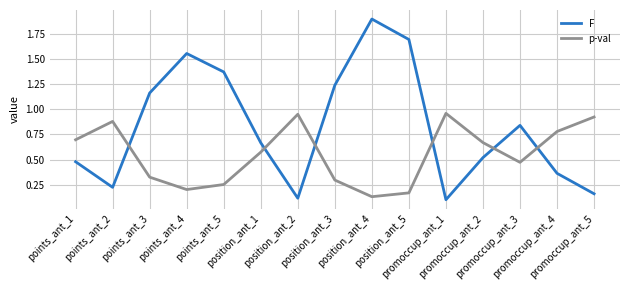

Rank the series by their maximum value, from lowest to highest.

p-val, F